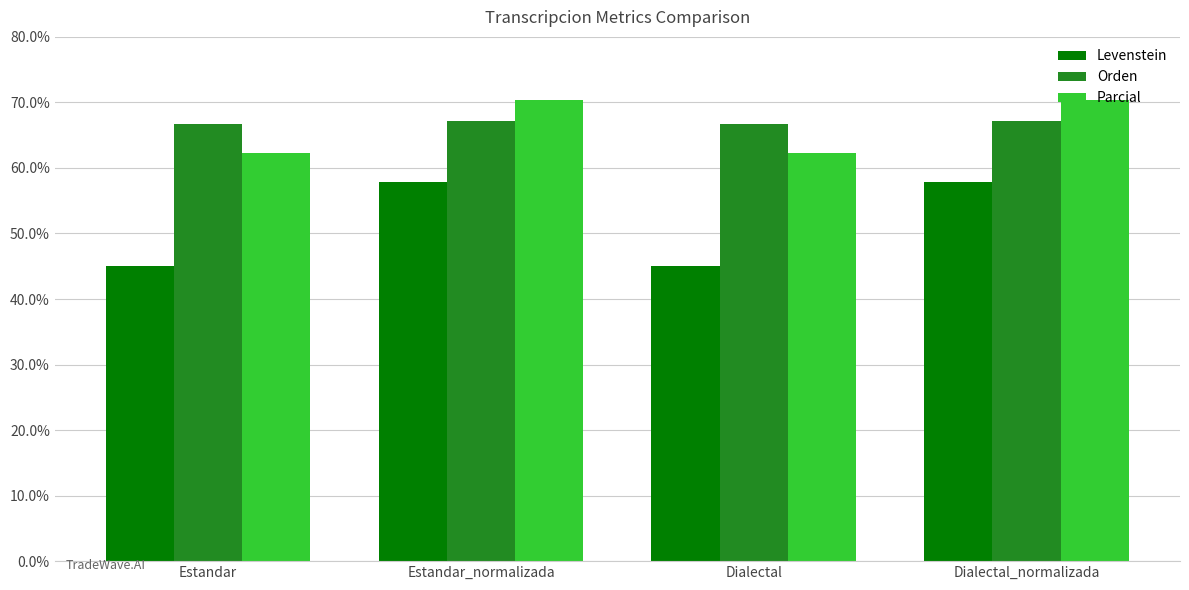

What is the difference between the highest and lowest values at Dialectal_normalizada?

12.5